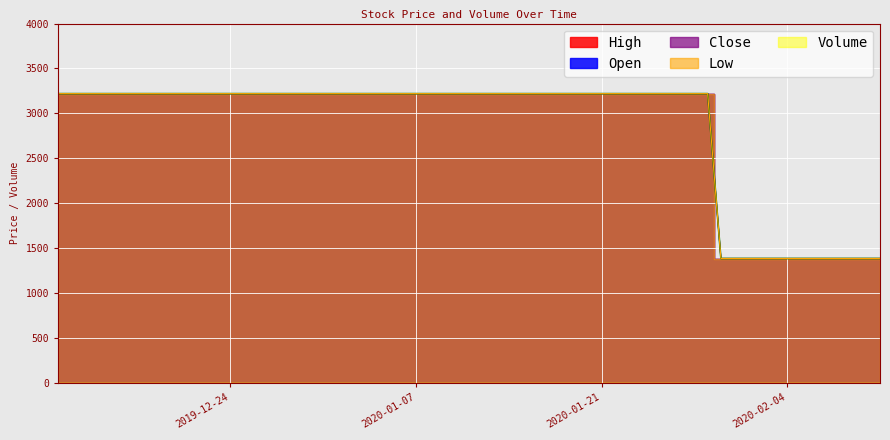

What is the label of the 35th point from the right?

2019-12-18